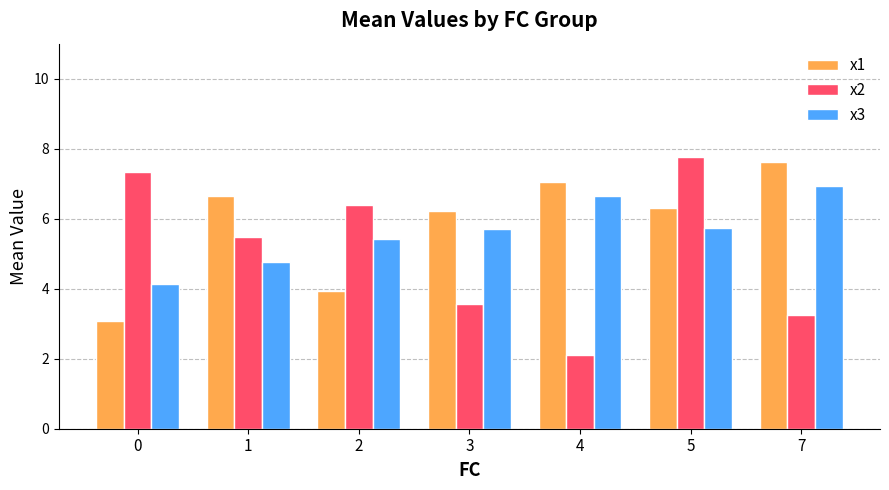

Reading left to right, list all the values displayed in this chart.

x1: 0=3.1	1=6.6	2=3.9	3=6.2	4=7.0	5=6.3	7=7.6
x2: 0=7.3	1=5.5	2=6.4	3=3.6	4=2.1	5=7.8	7=3.2
x3: 0=4.1	1=4.8	2=5.4	3=5.7	4=6.6	5=5.7	7=6.9